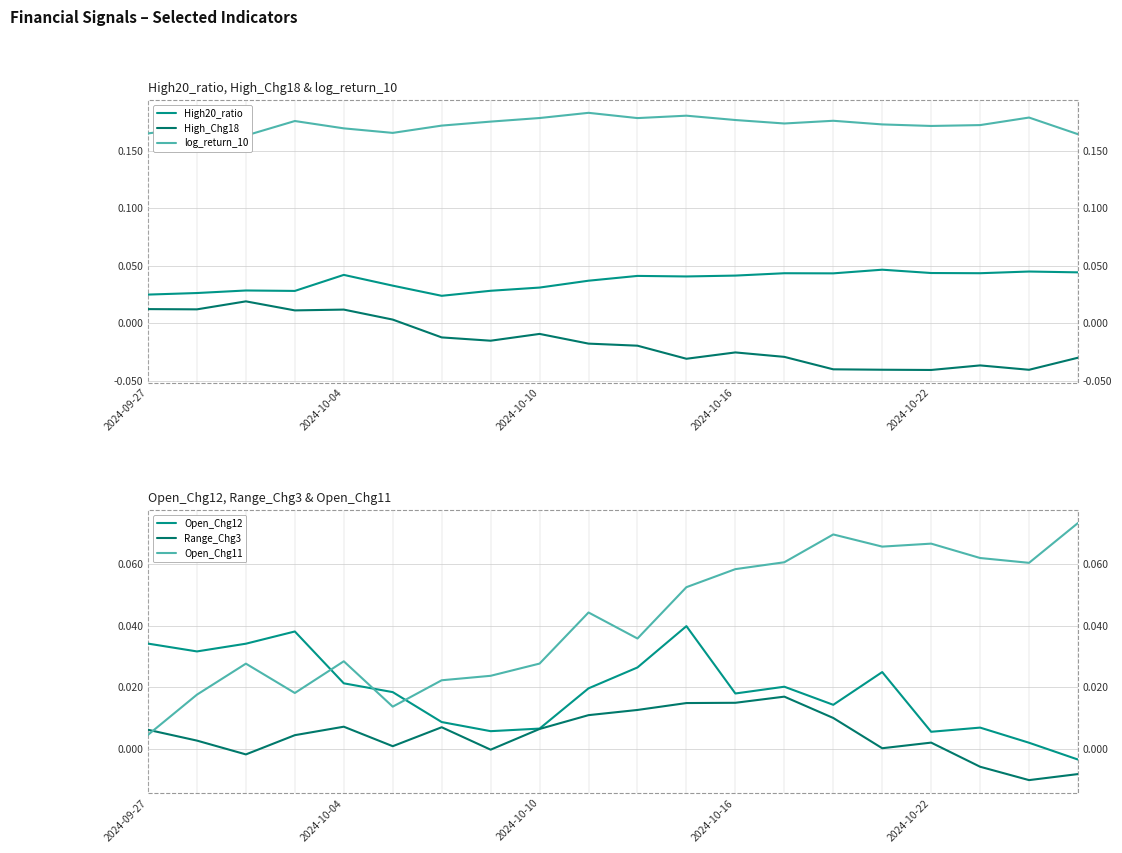

How many times do Range_Chg3 and Open_Chg11 cross each other?

1